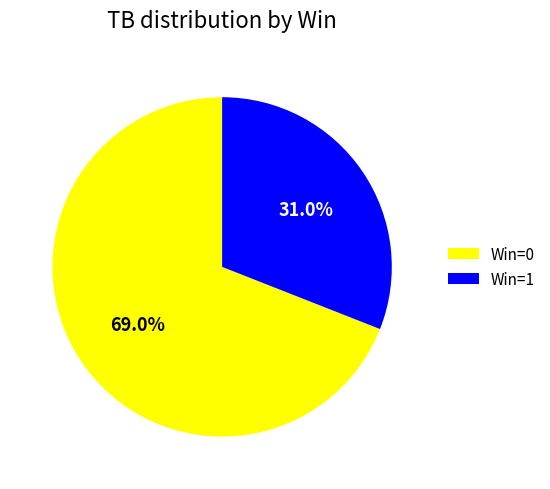

Which has a higher value, Win=1 or Win=0?

Win=0